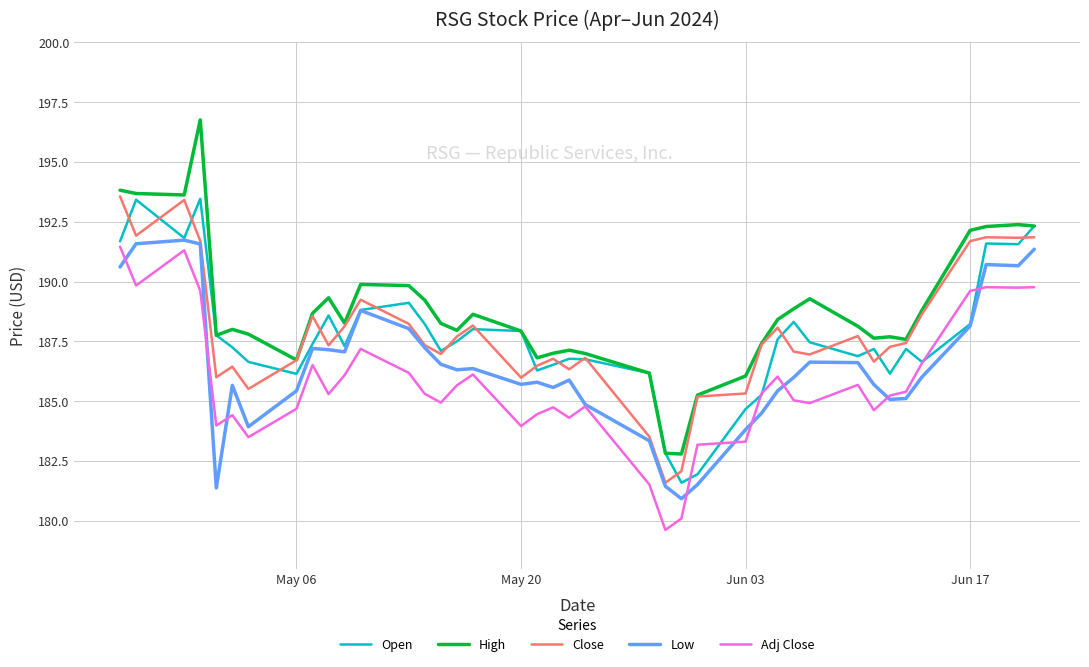

What is the average value of the High series?

188.8